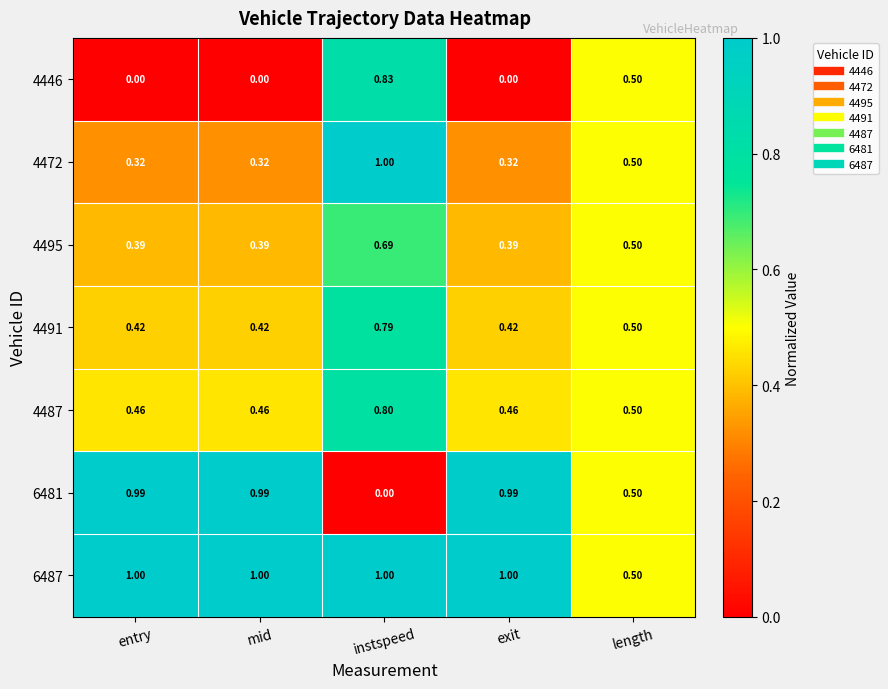

Is the value of 4487 at exit greater than the value of 6487 at exit?

No